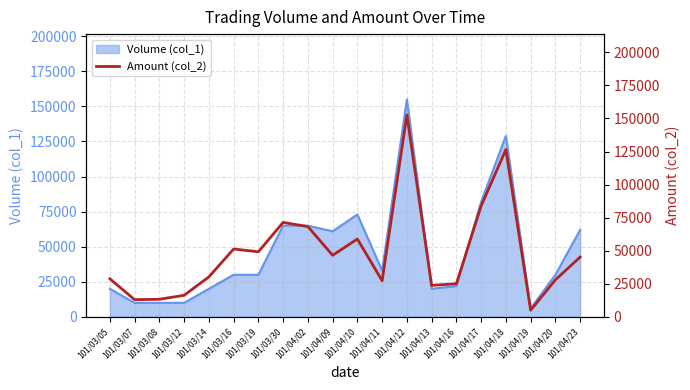

What is the minimum value for Volume (col_1)?

6000